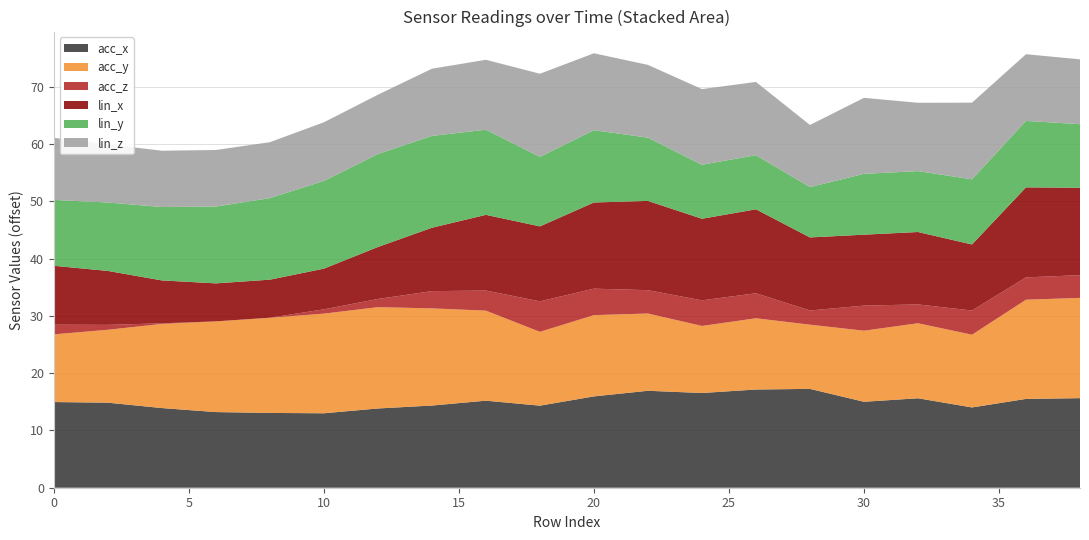

Reading left to right, list all the values displayed in this chart.

acc_x: 3.7	3.6	2.6	1.9	1.8	1.7	2.6	3.1	3.9	3.0	4.7	5.7	5.3	5.9	6.0	3.7	4.3	2.7	4.2	4.4
acc_y: 0.5	1.4	3.4	4.6	5.3	6.1	6.4	5.7	4.4	1.6	2.9	2.2	0.4	1.2	-0.1	1.1	1.8	1.4	6.0	6.2
acc_z: -9.6	-10.4	-11.2	-11.3	-11.3	-10.5	-9.8	-8.3	-7.8	-6.0	-6.7	-7.2	-6.8	-6.9	-8.8	-6.9	-8.0	-7.1	-7.4	-7.3
lin_x: -1.0	-1.9	-3.8	-4.6	-4.6	-4.2	-2.2	-0.2	1.9	1.8	3.8	4.3	3.0	3.4	1.5	1.1	1.4	0.3	4.4	4.0
lin_y: 0.2	0.7	1.5	2.1	3.0	4.0	5.0	4.8	3.6	0.9	1.3	-0.2	-1.8	-1.8	-2.5	-0.7	-0.6	0.1	0.3	-0.2
lin_z: -0.4	-1.1	-1.4	-1.4	-1.5	-1.0	-0.9	0.5	0.9	3.2	2.2	1.4	1.9	1.5	-0.4	2.0	0.7	2.1	0.4	0.0